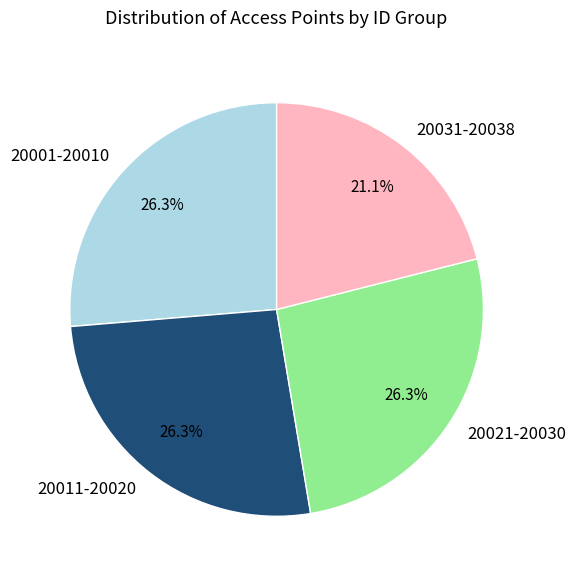

Which slice is the smallest?

20031-20038